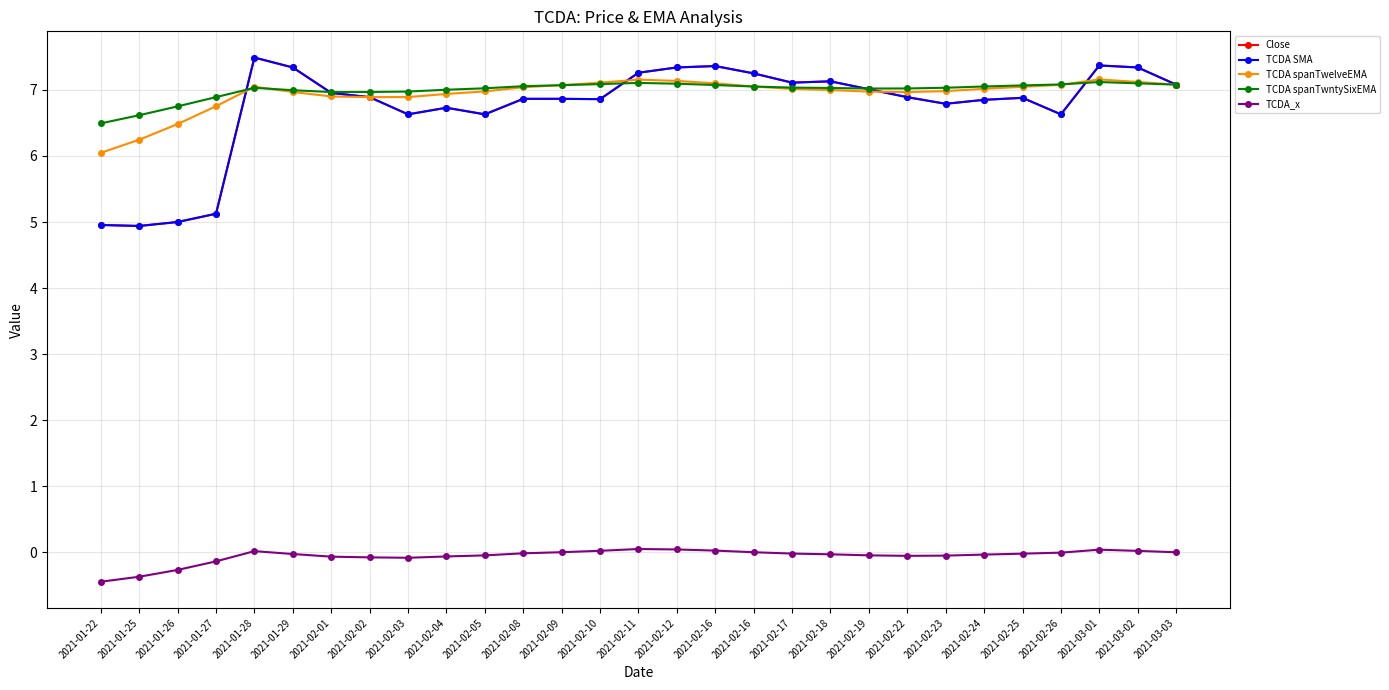

Between 2021-02-22 and 2021-01-22, which is larger?

2021-02-22